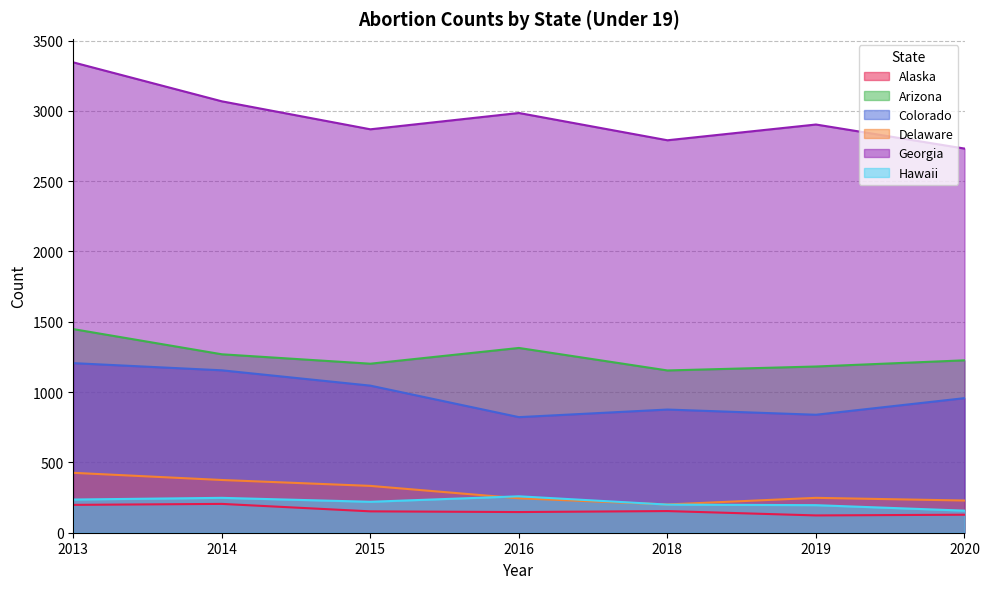

The value of Georgia at 2016 is 4910. True or false?

False